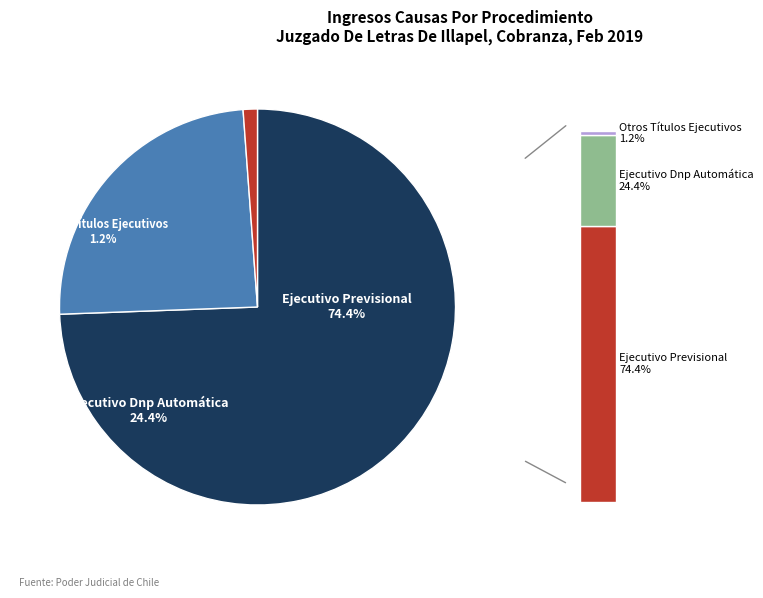

To the nearest percent, what percentage of the pie is Ejecutivo Previsional?

74%